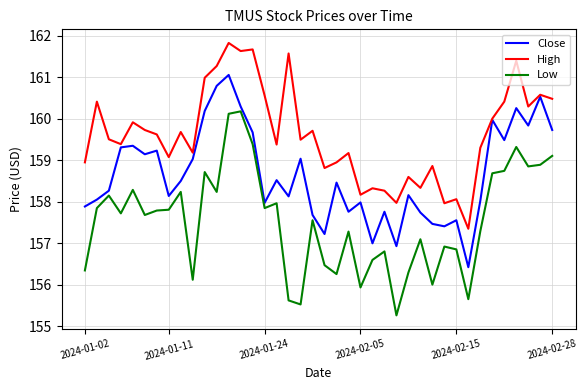

Which series has the largest total across all categories?

High